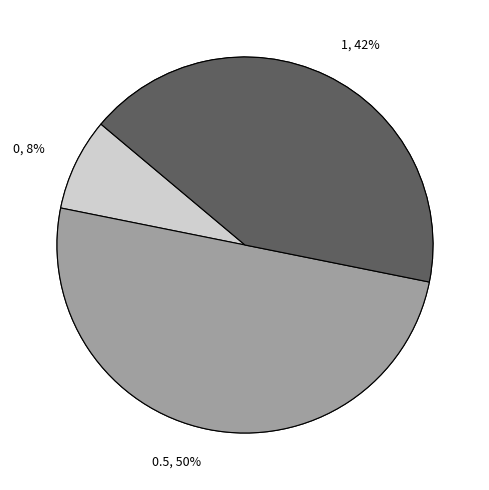

Is there any slice that represents more than half of the pie?

No